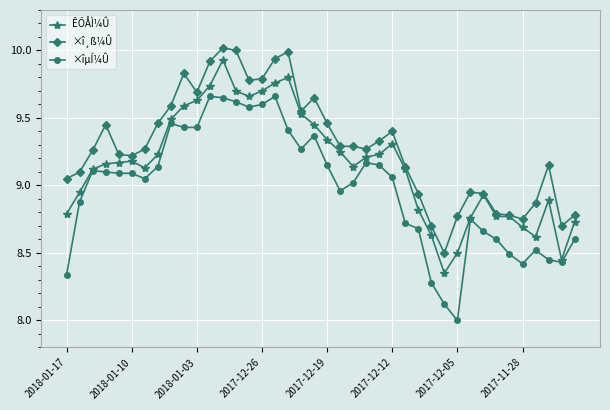

List the series in order of their overall mean, lowest first.

×îµÍ¼Û, ÊÕÅÌ¼Û, ×î¸ß¼Û